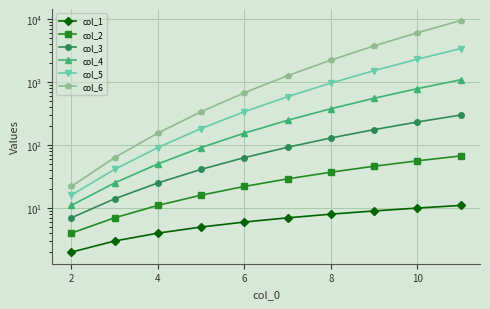

Which series changed the most between 4 and 8?

col_6